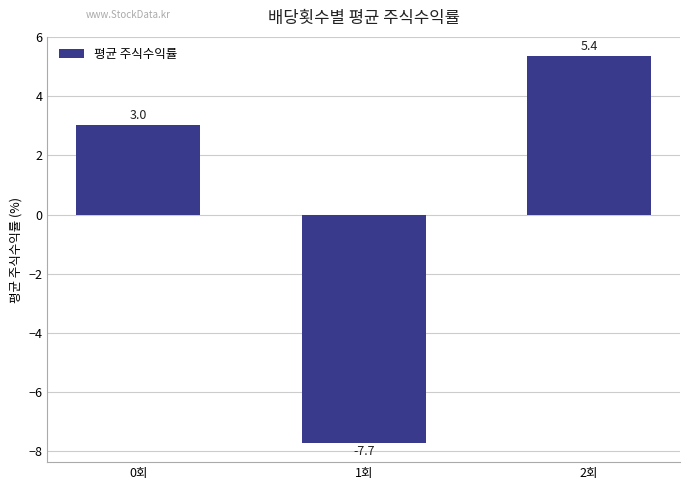

What is the label of the 1st bar from the right?

2회